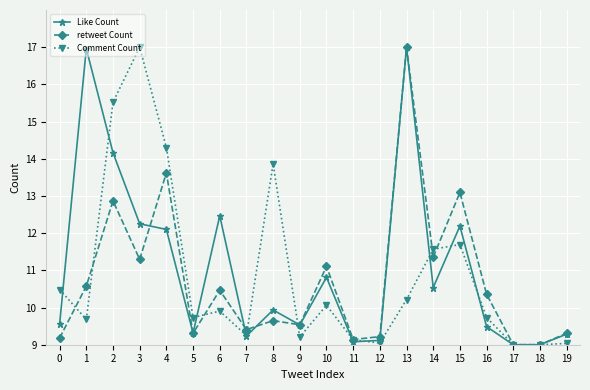

What is the difference between the second highest and minimum values in the retweet Count series?

4.6